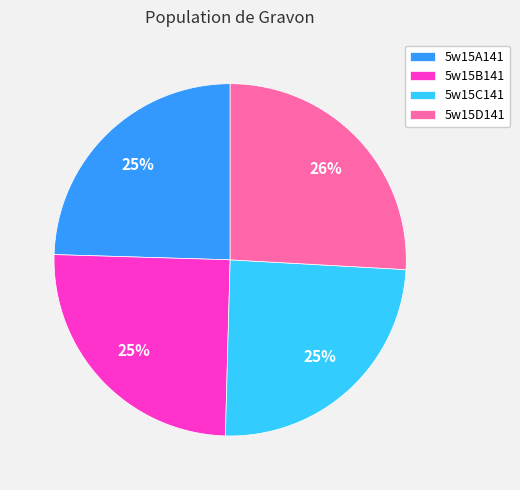

To the nearest percent, what portion does 5w15A141 represent?

25%